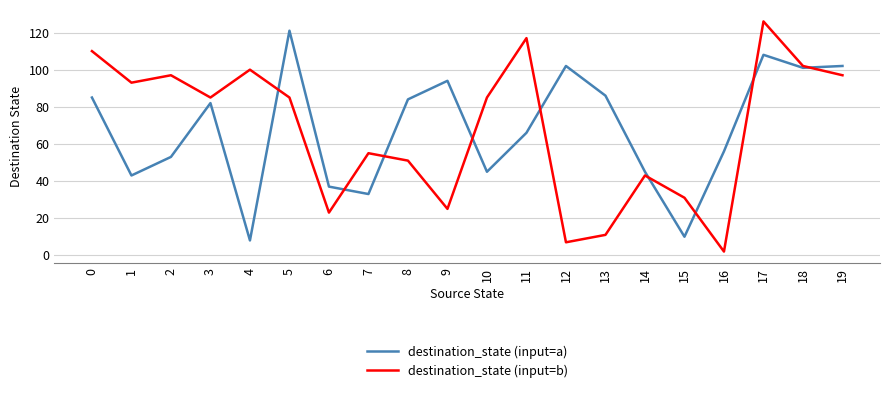

Where is destination_state (input=b) nearest to the value 64?

7